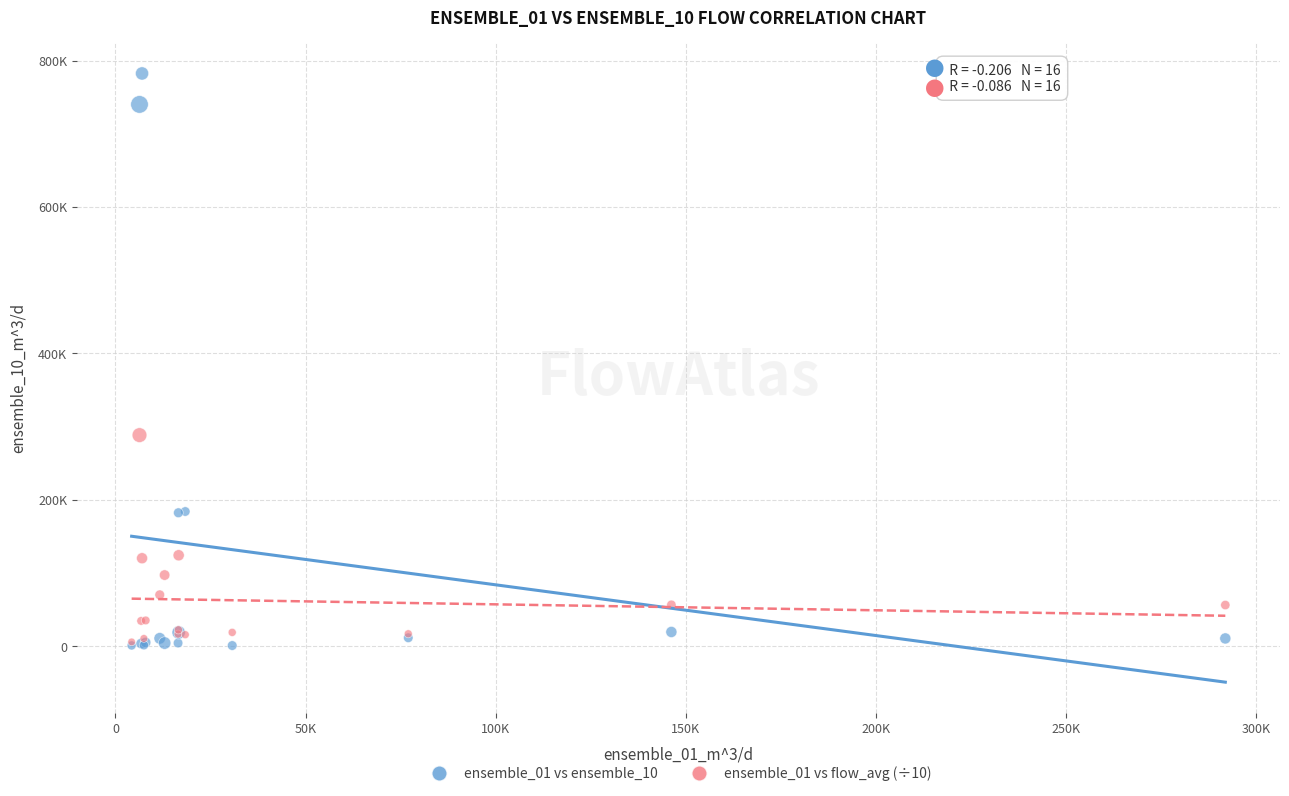

Which series reaches the maximum Y coordinate?

ensemble_01 vs ensemble_10